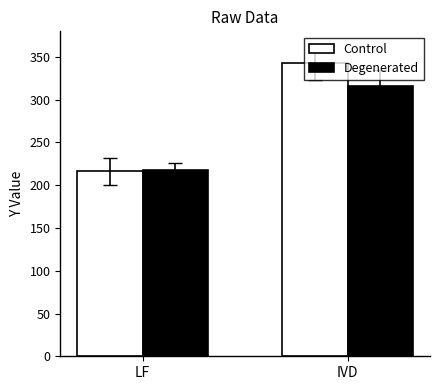

What is the lowest value of the Degenerated series?

217.7